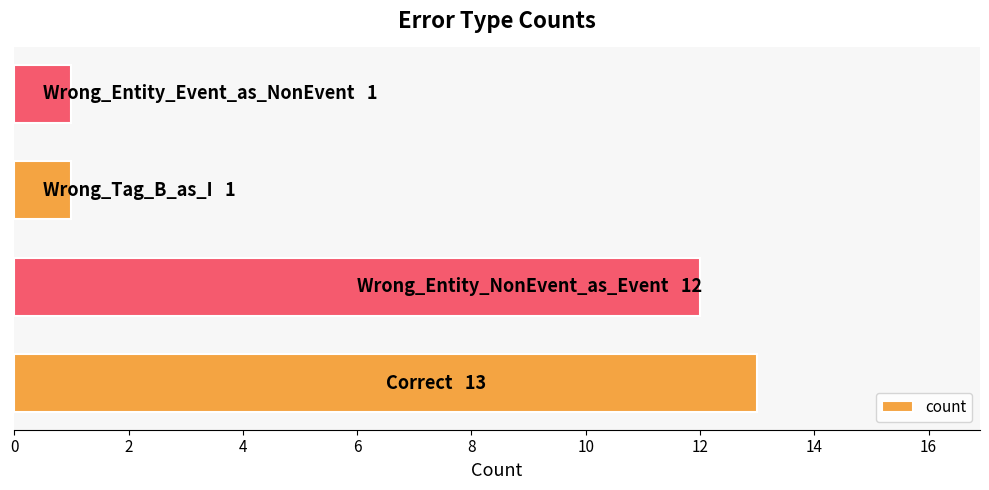

What is the difference between the second highest and minimum values?

11